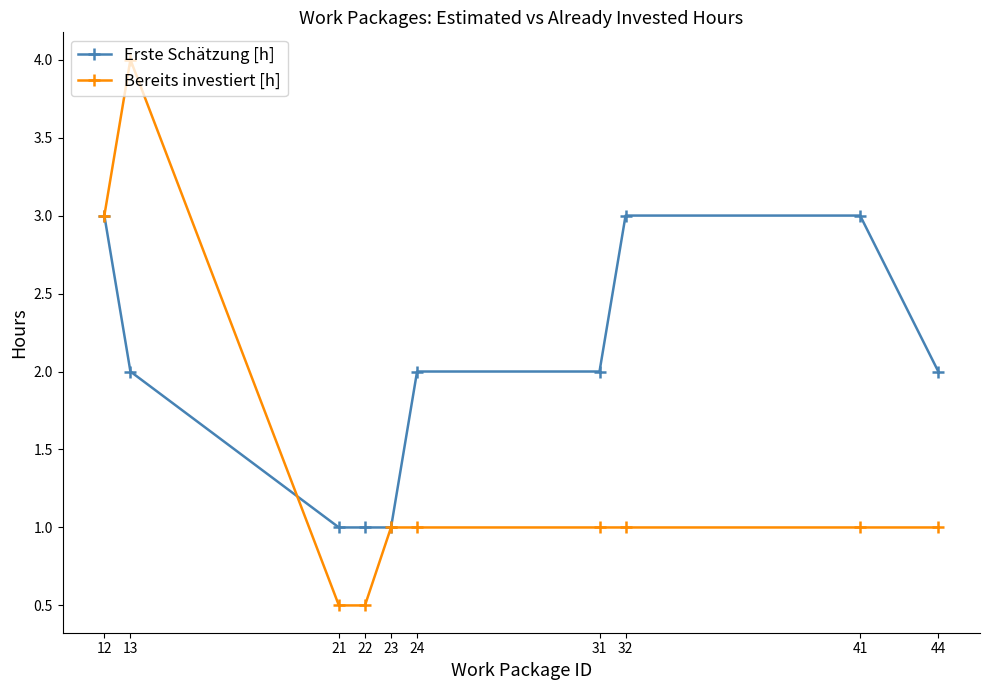

Read the Erste Schätzung [h] value at 12.

3.0